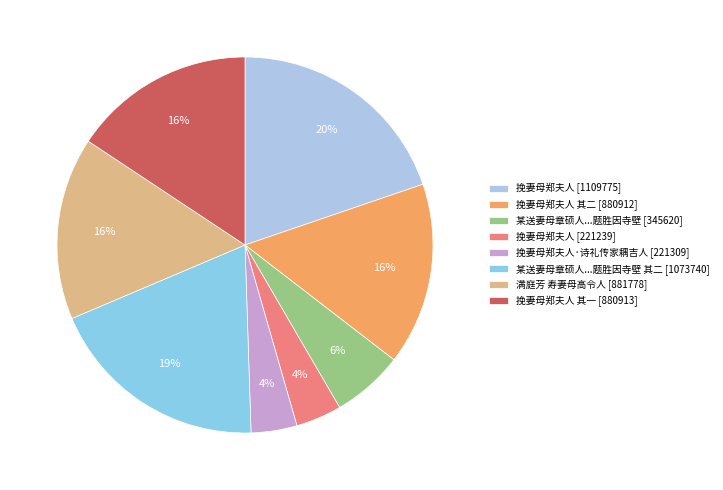

Does any single category account for the majority?

No